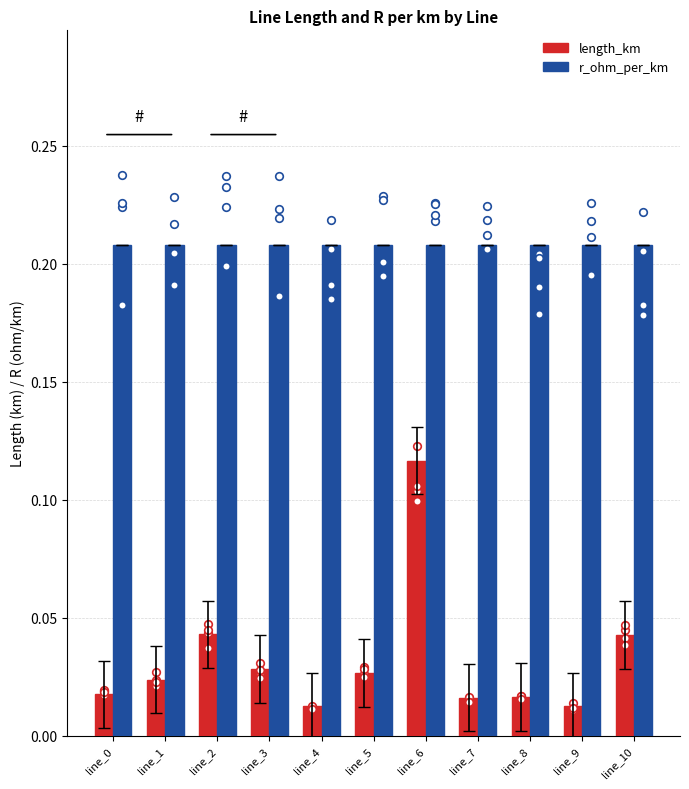

What is the total value across all series at line_4?

0.2